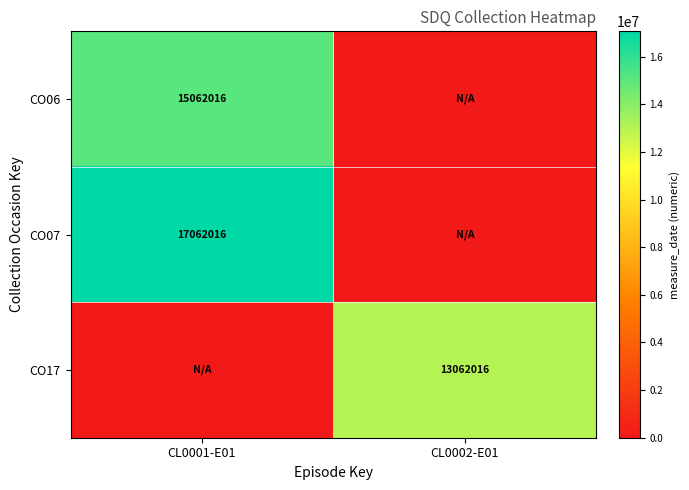

True or false: CO07 has a value of 28053805 at CL0001-E01.

False